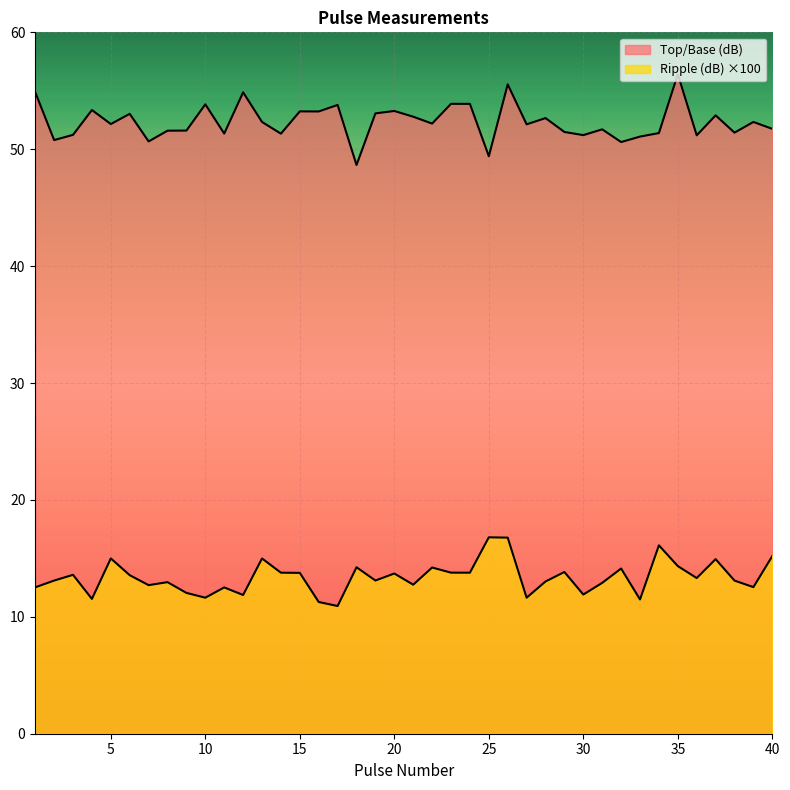

What is the average value of the Top/Base (dB) series?

52.4